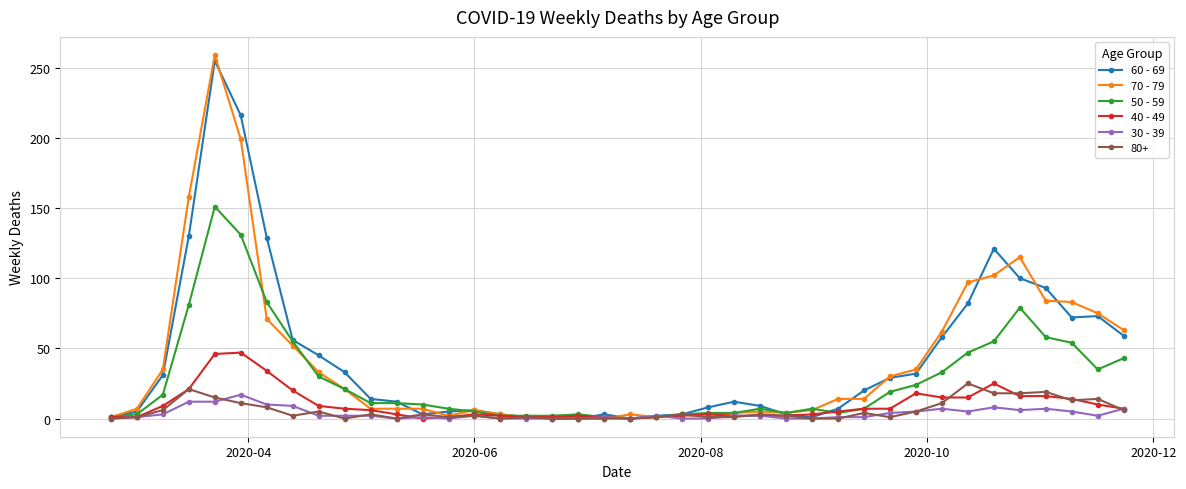

Does the chart have visible grid lines?

Yes